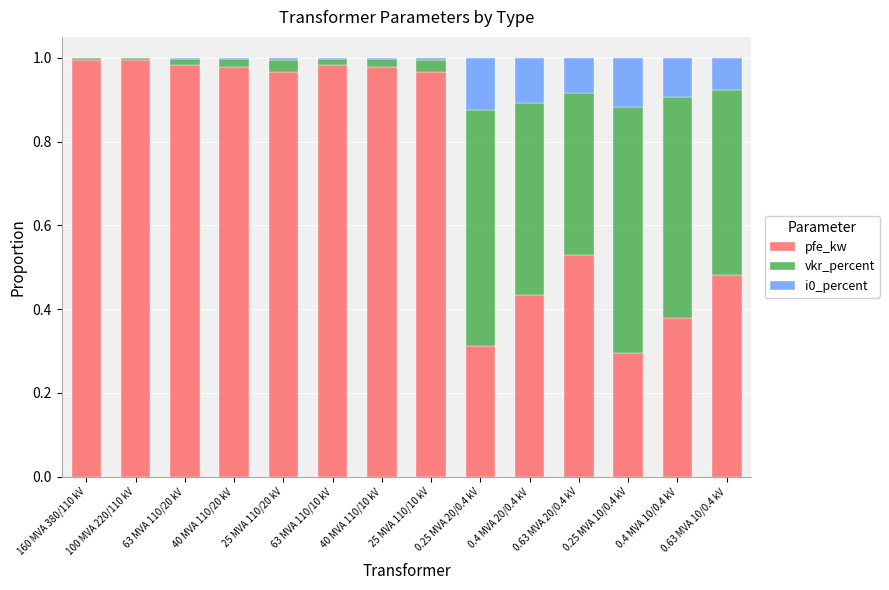

True or false: pfe_kw has a value of 1.3 at 25 MVA 110/10 kV.

False